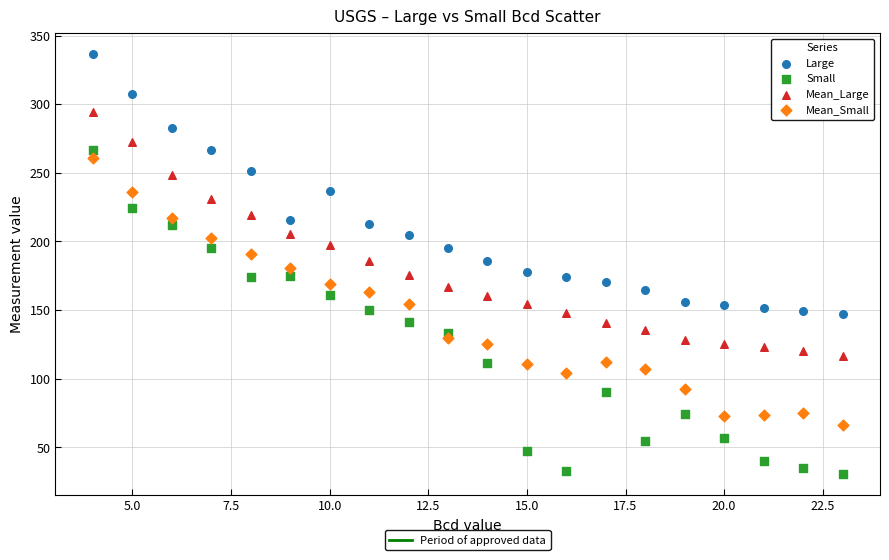

Across all data points, what is the range of Y values (max minus min)?

306.1